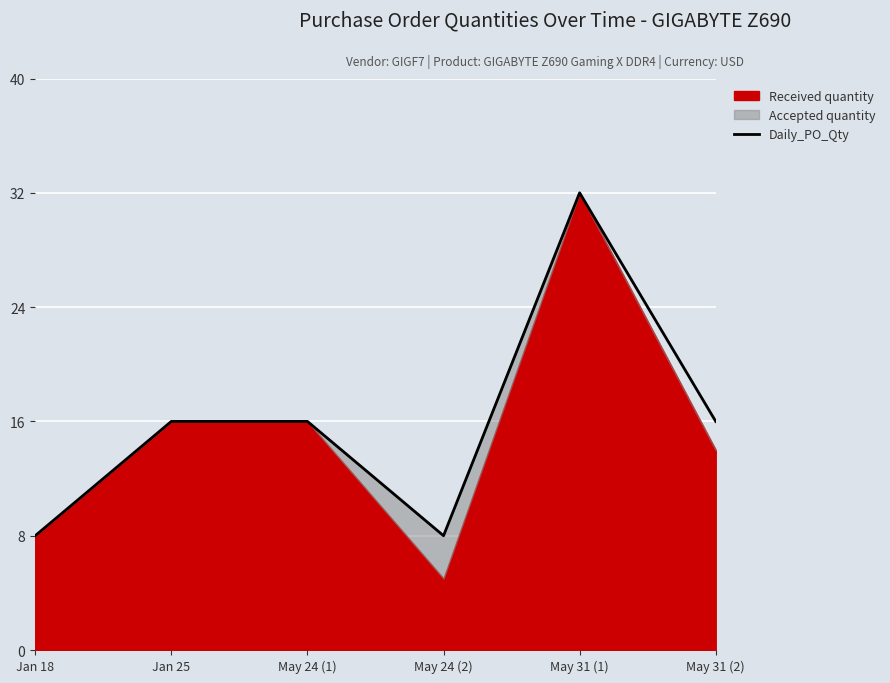

Where is the data nearest to the value 20?

Jan 25